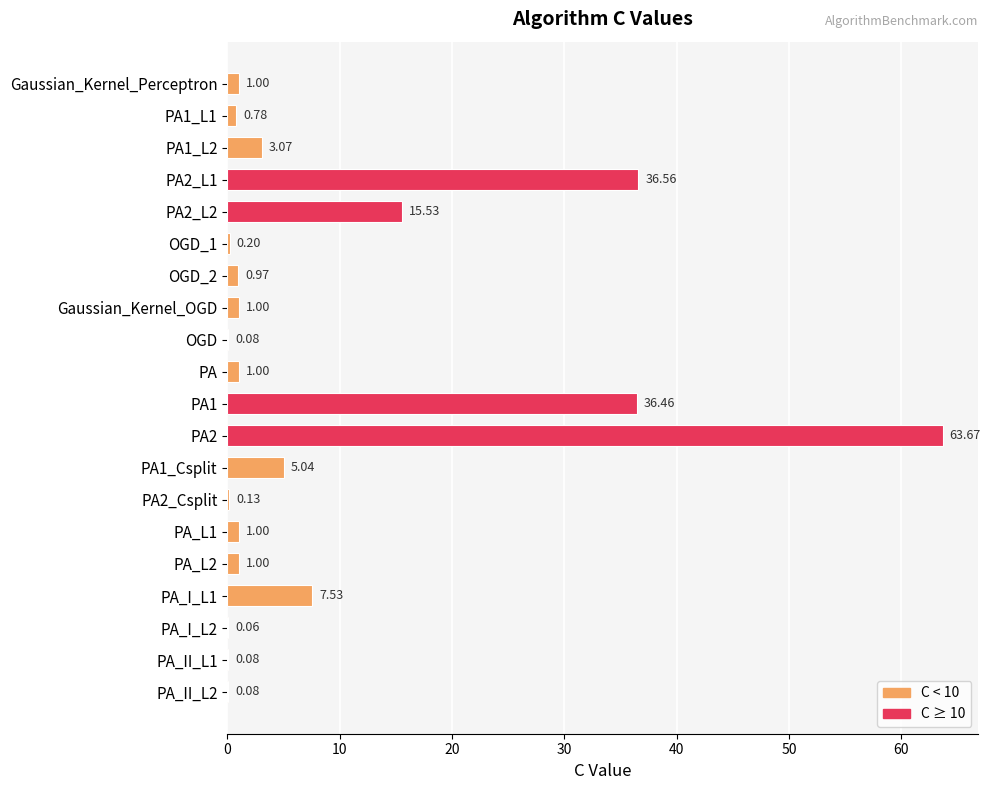

At which label is the value closest to 31?

PA1